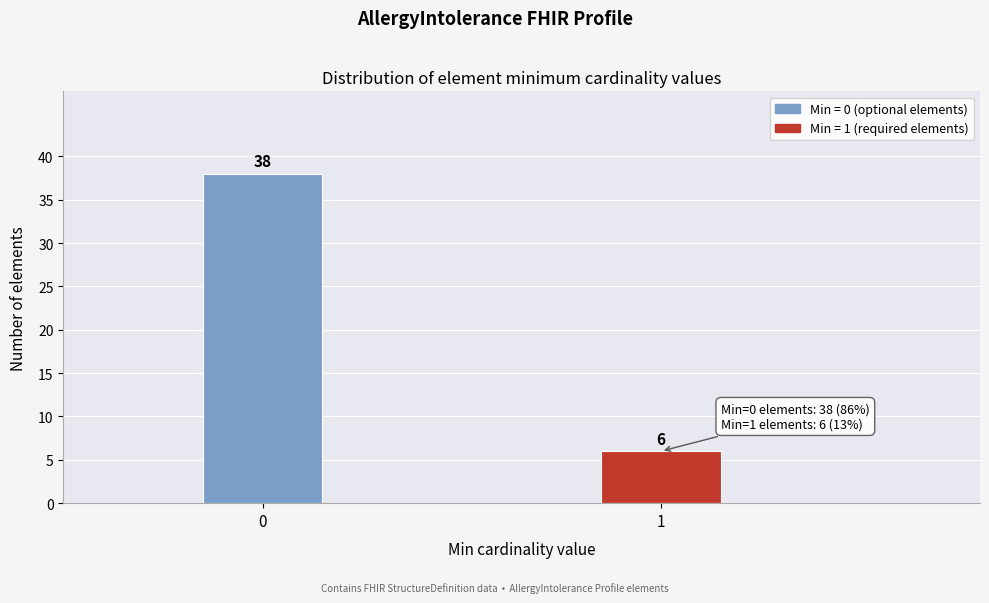

Reading left to right, extract all data points from this chart.

0=38	1=6